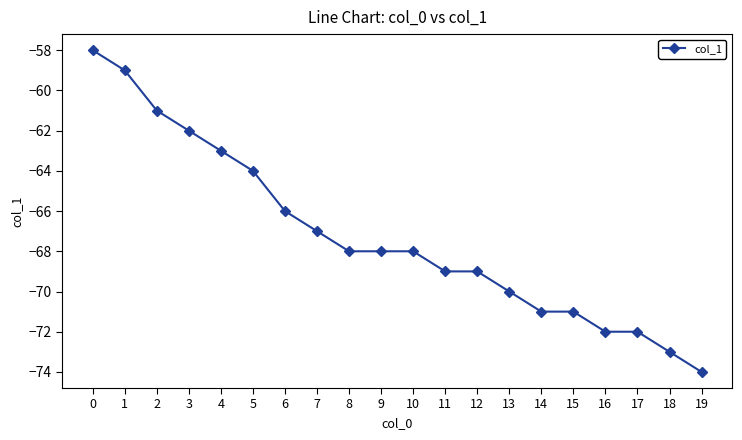

The chart shows a value of -100 at 14. True or false?

False